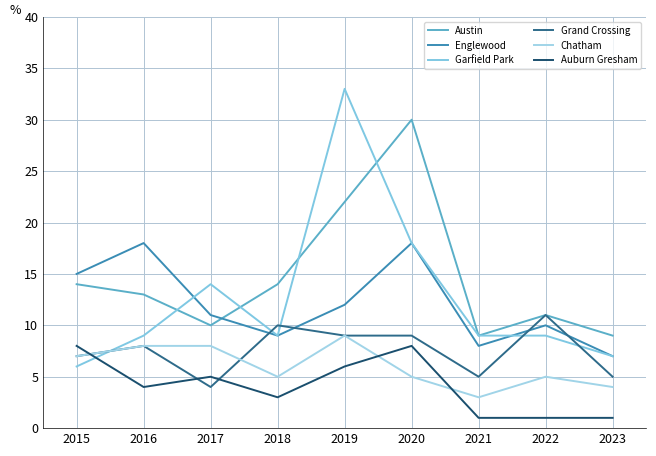

How many lines are shown in the chart?

6